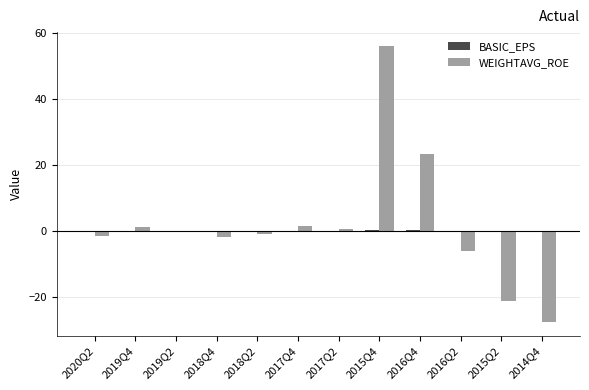

At which category is the sum across all series the highest?

2015Q4